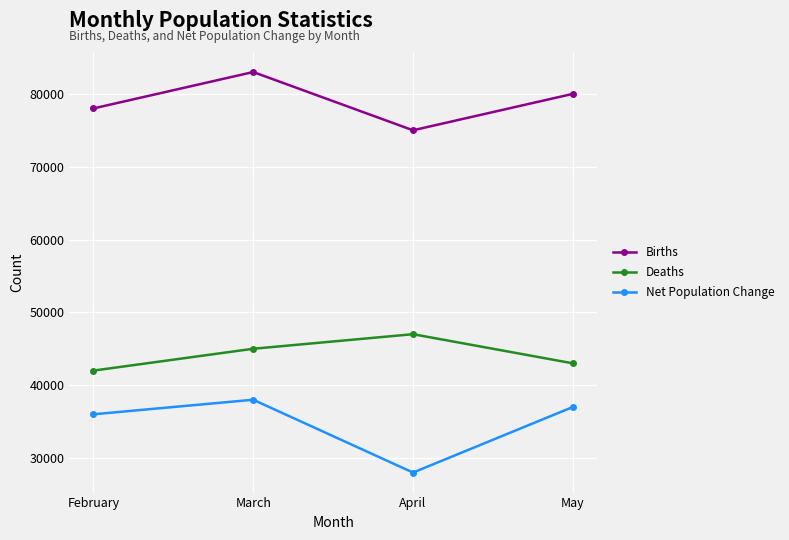

True or false: Net Population Change and Births cross at least once.

False